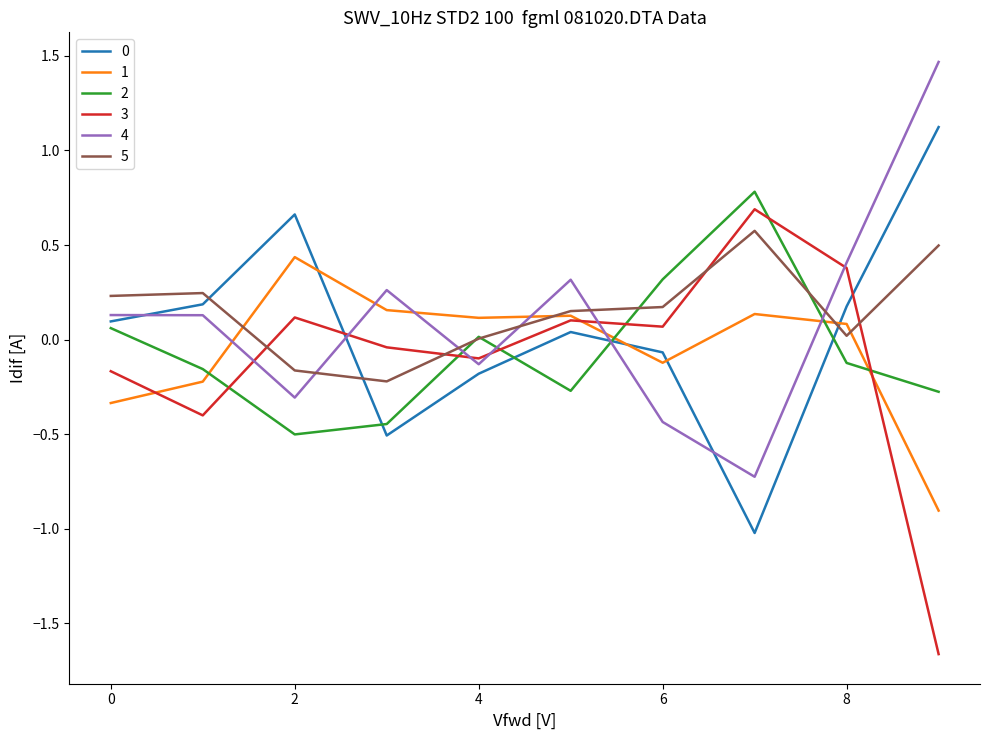

Count the number of categories in the chart.

10